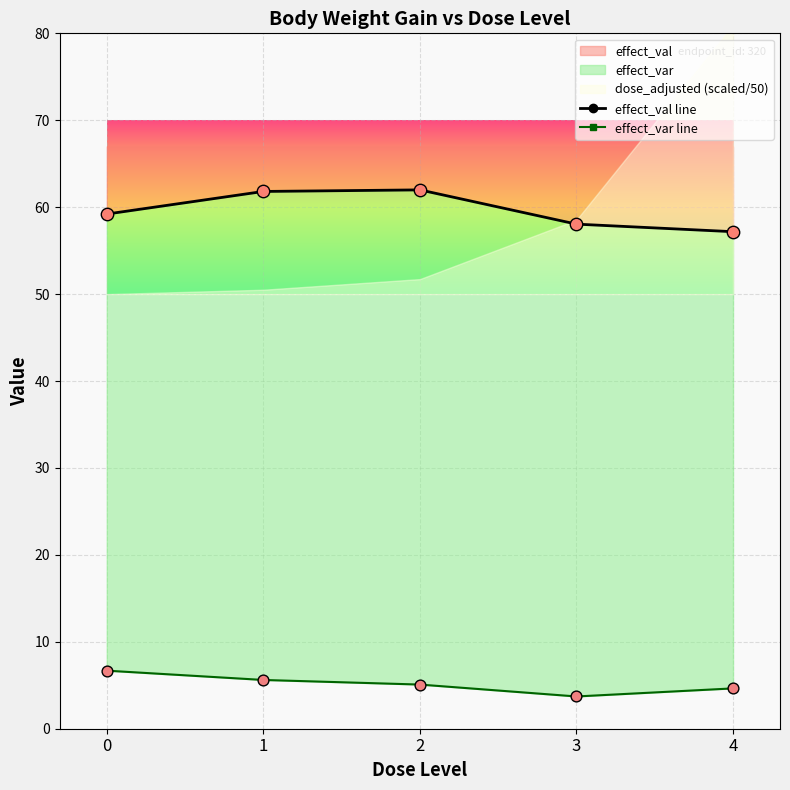

Which series contains the highest Y value?

effect_val line